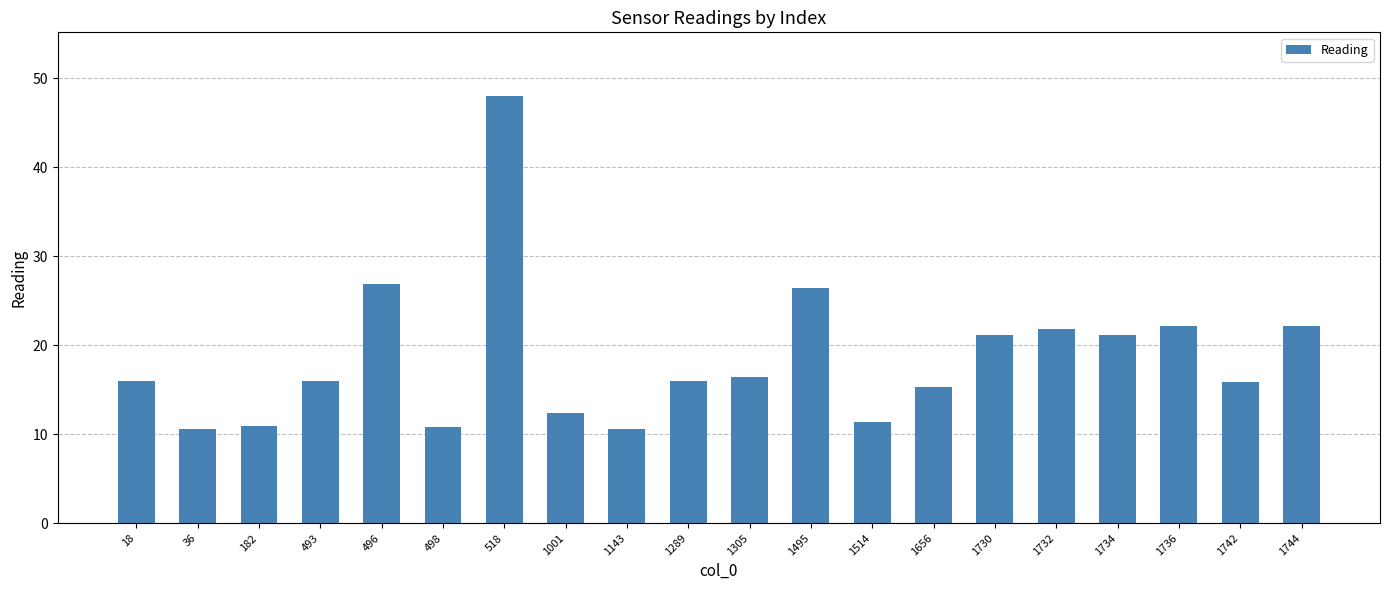

What is the change in value from 1514 to 1734?

+9.8